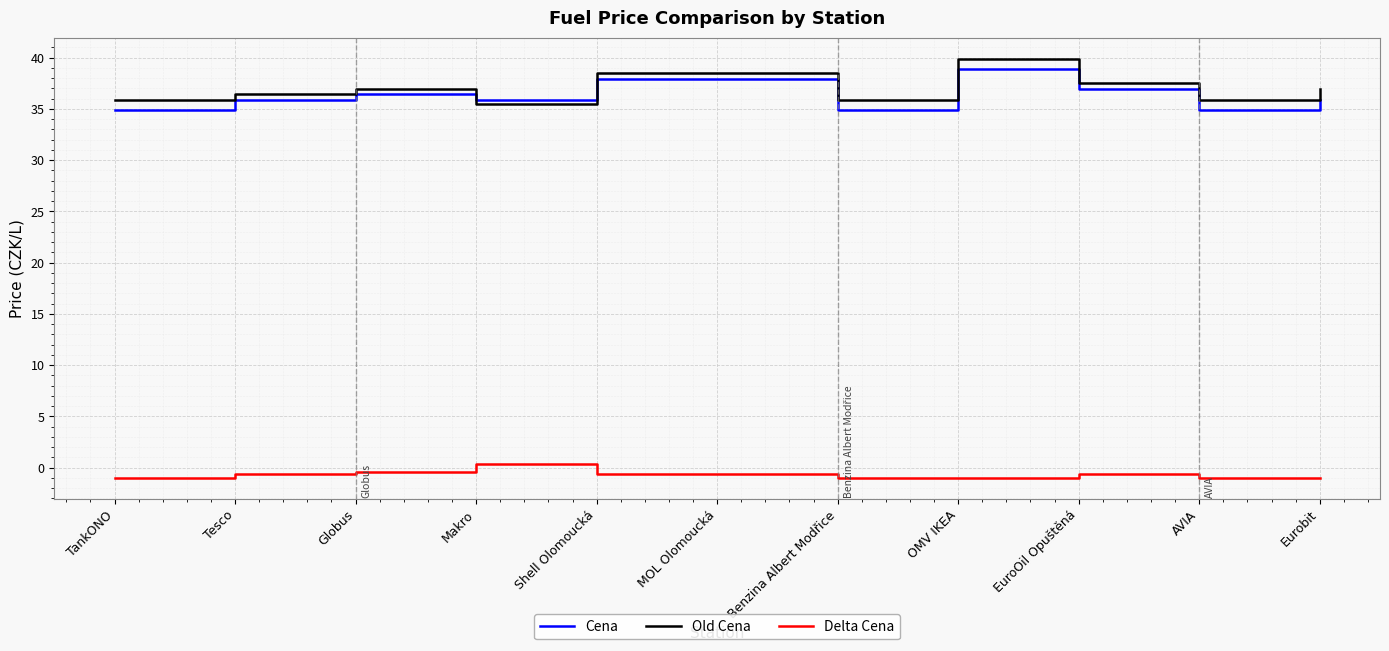

True or false: Delta Cena and Cena intersect in this chart.

False